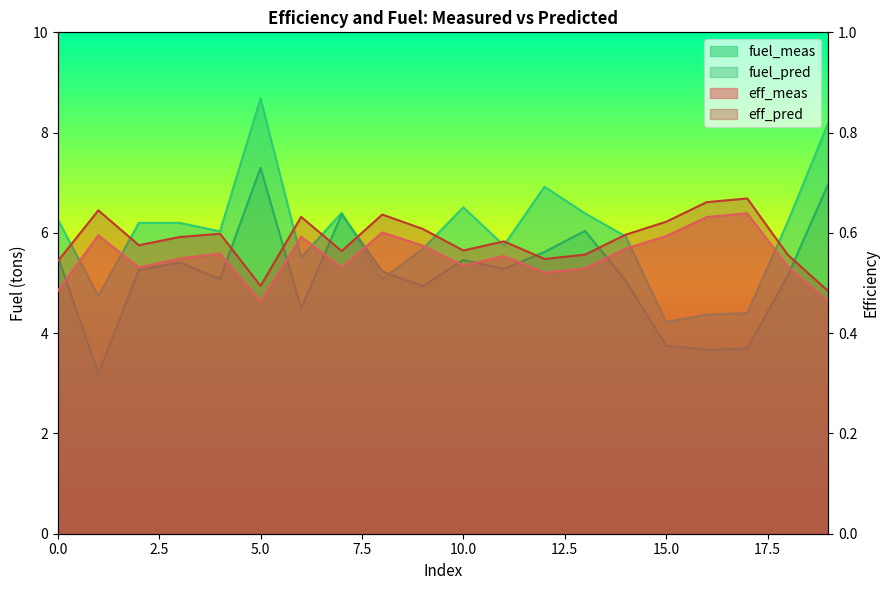

What is the difference between the fuel_pred values at 4 and 7?

1.3